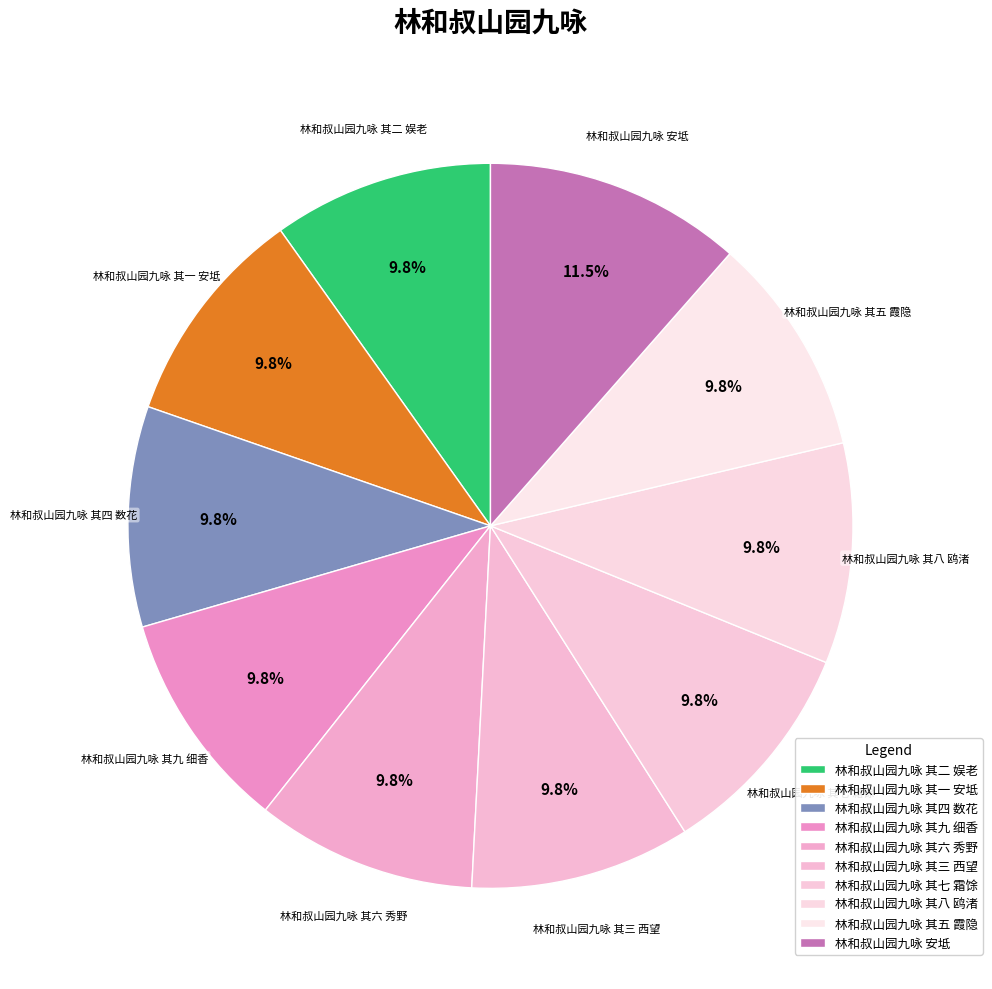

Is 林和叔山园九咏 其二 娱老 the majority of the pie?

No